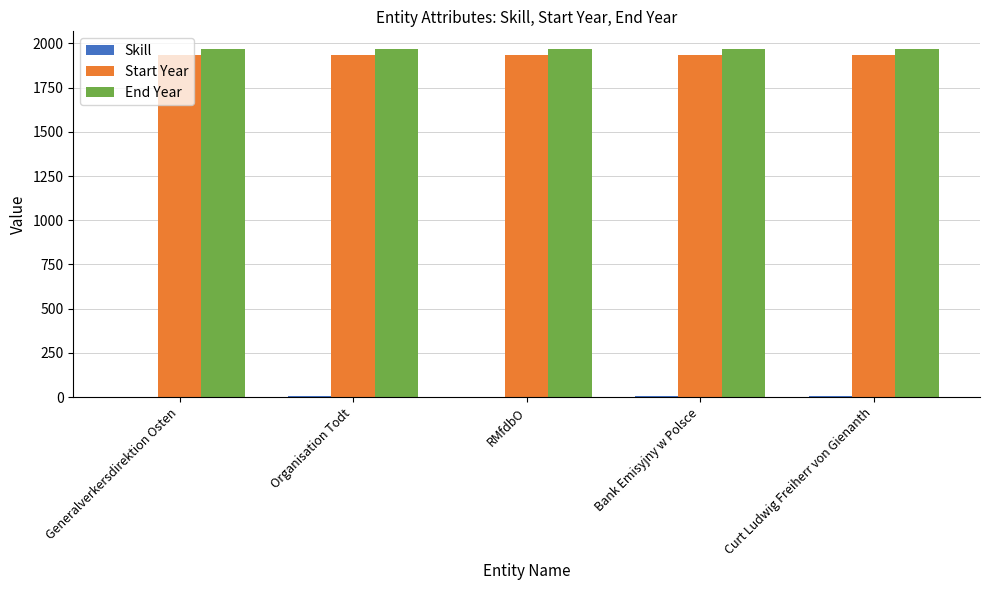

What is the sum of all Start Year values?

9680